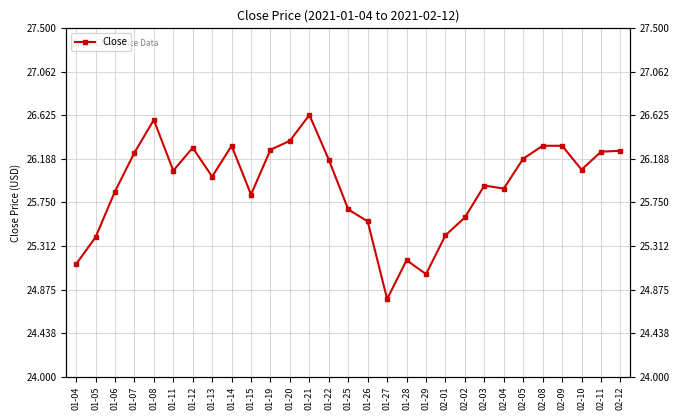

At which category does the data reach its first local valley?

01-11